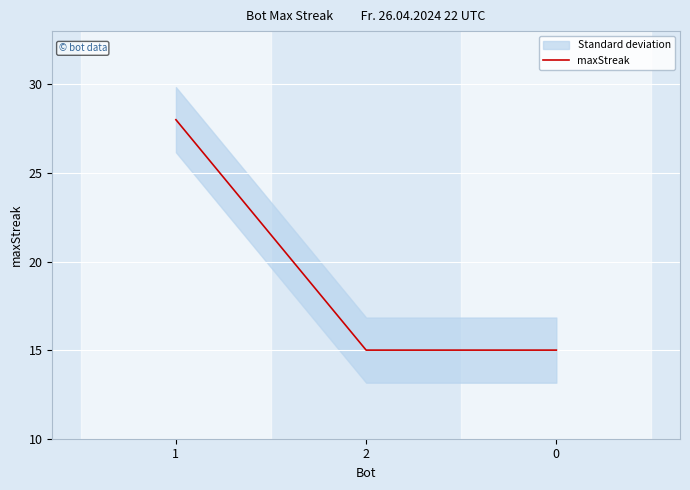

Approximately how many times larger is the value at 1 compared to 2?

1.9